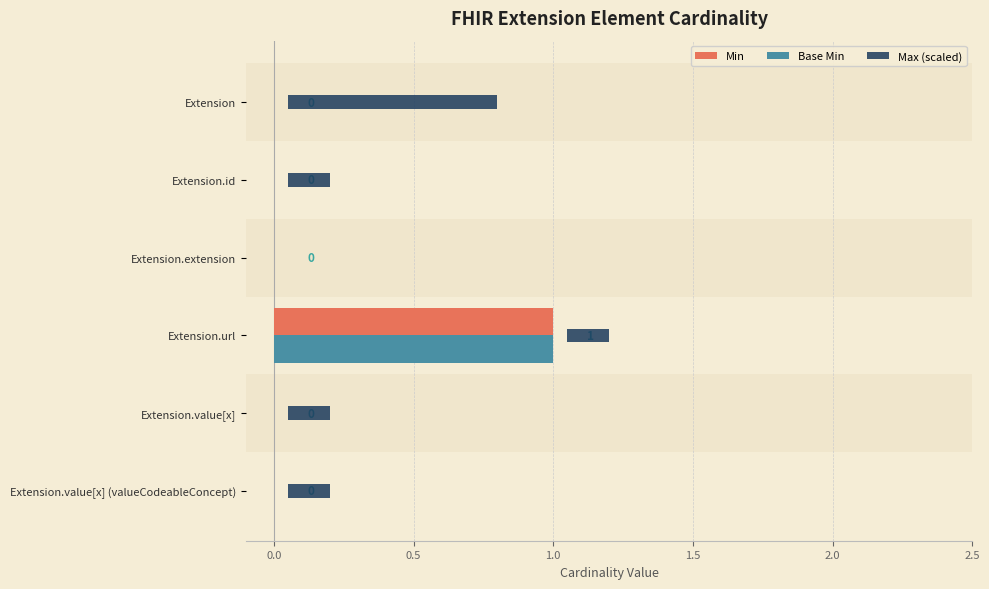

The Min series shows 0 at Extension. True or false?

True